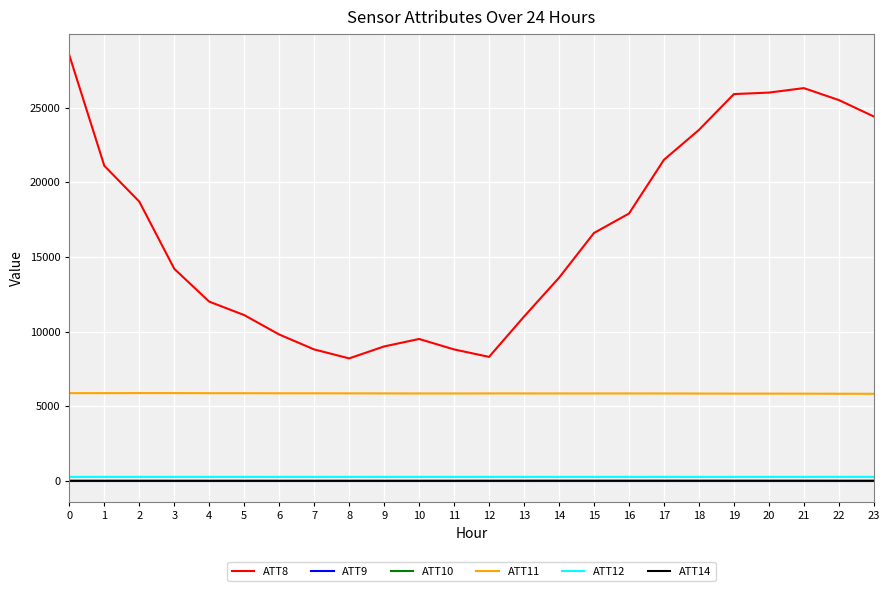

Rank the series at 9 from lowest to highest value.

ATT9, ATT10, ATT14, ATT12, ATT11, ATT8